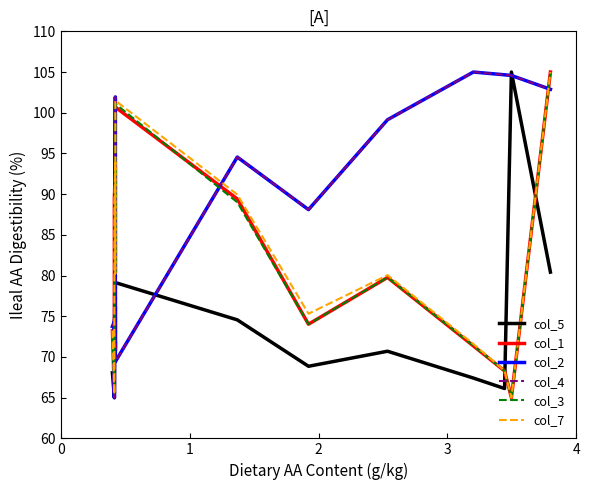

How many lines are shown in the chart?

6